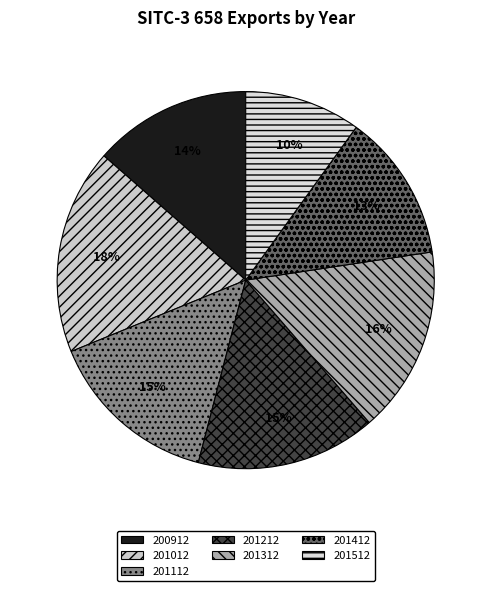

Is there any slice that represents more than half of the pie?

No